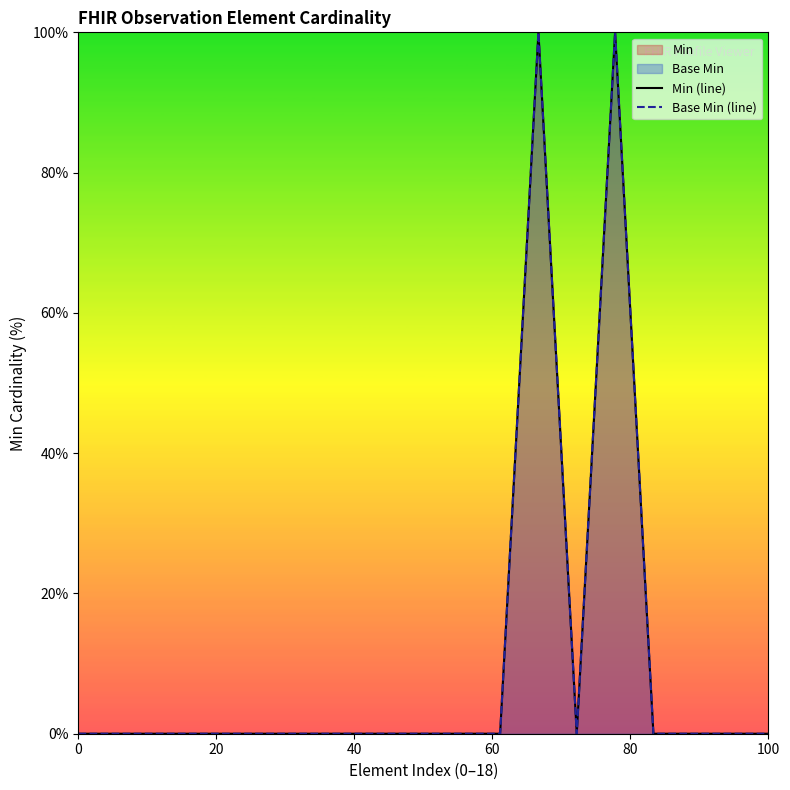

Reading left to right, extract all data points from this chart.

Min (line): 0	0	0	0	0	0	0	0	0	0	0	0	100	0	100	0	0	0	0
Base Min (line): 0	0	0	0	0	0	0	0	0	0	0	0	100	0	100	0	0	0	0